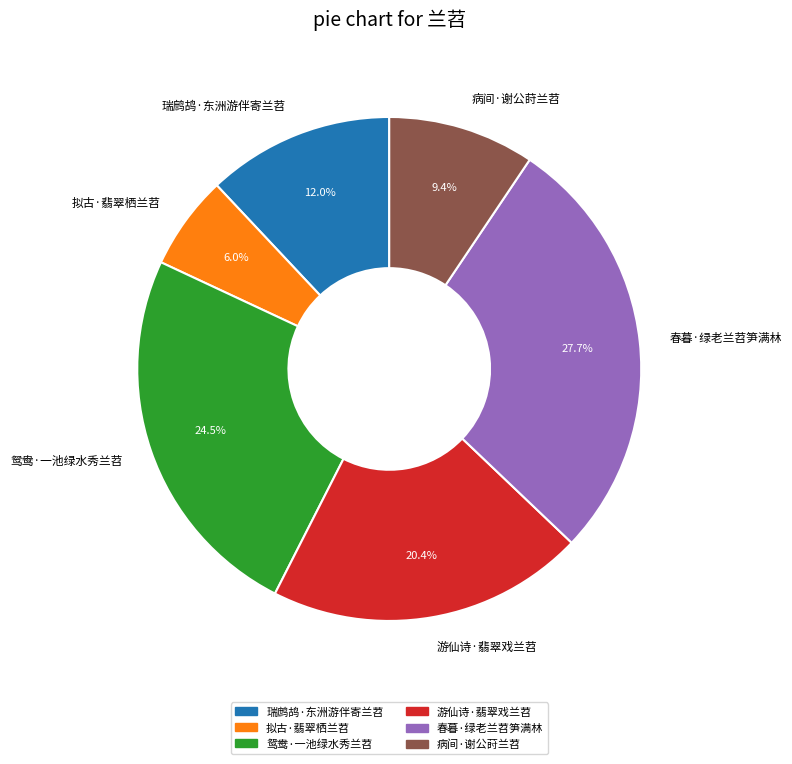

To the nearest percent, what is the average slice percentage?

17%